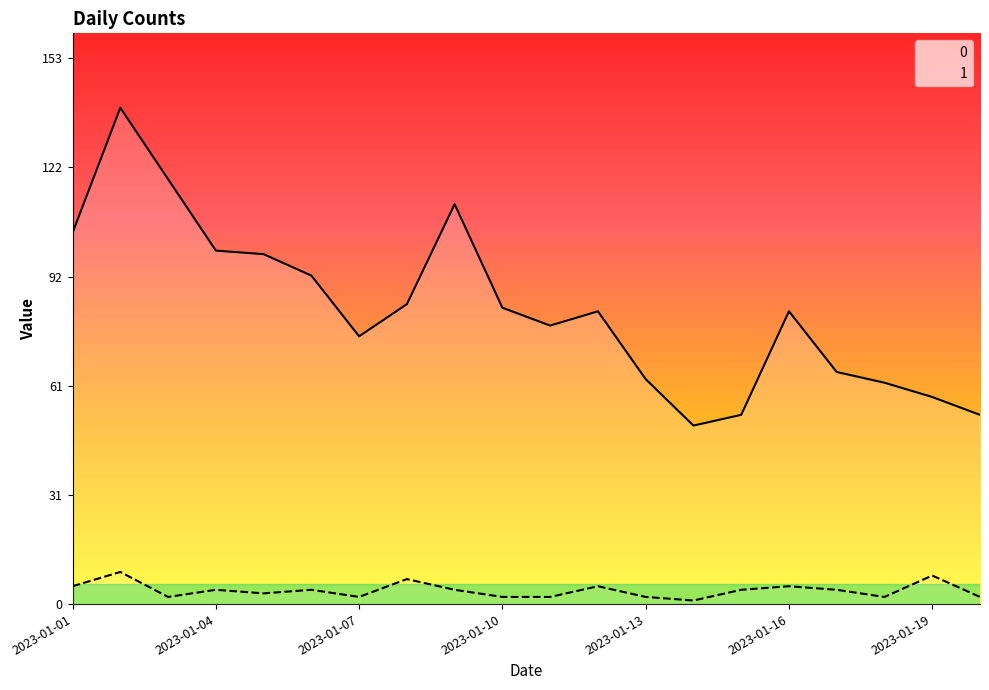

Does the chart have visible grid lines?

No